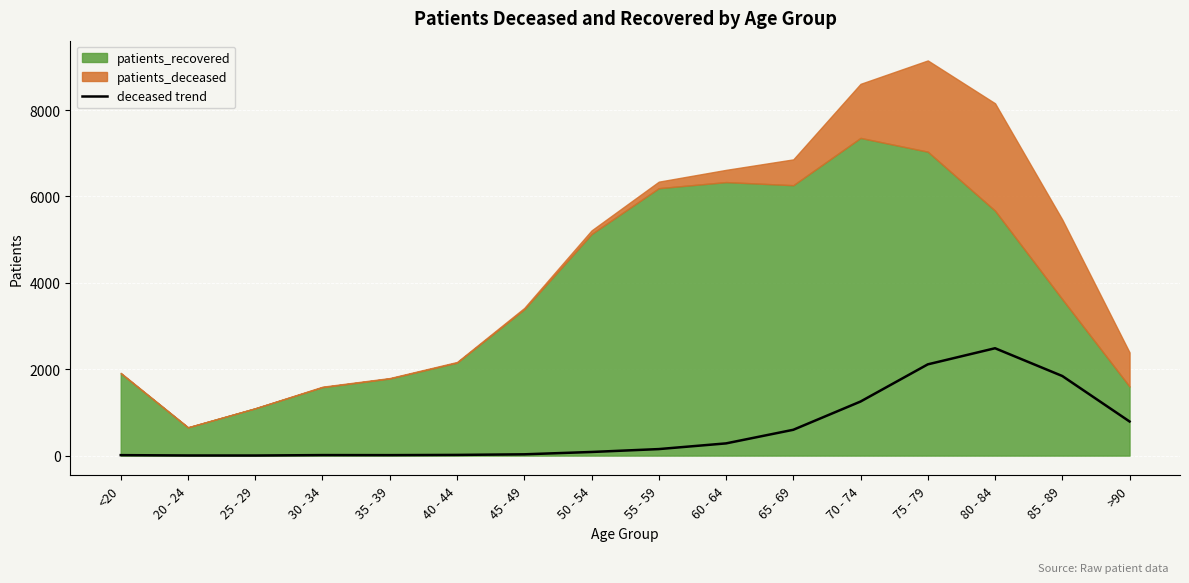

How many points are higher than both their immediate neighbors (excluding endpoints)?

2